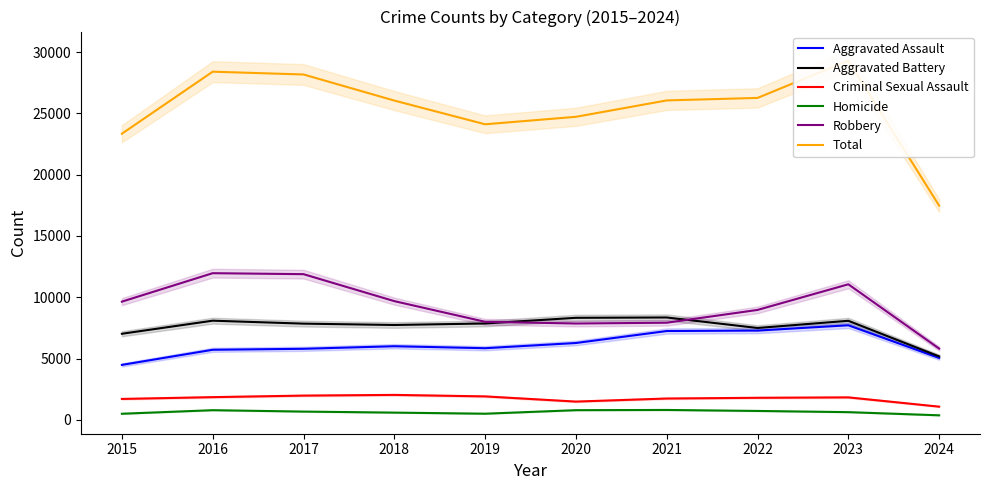

The Aggravated Assault series shows 6681 at 2015. True or false?

False